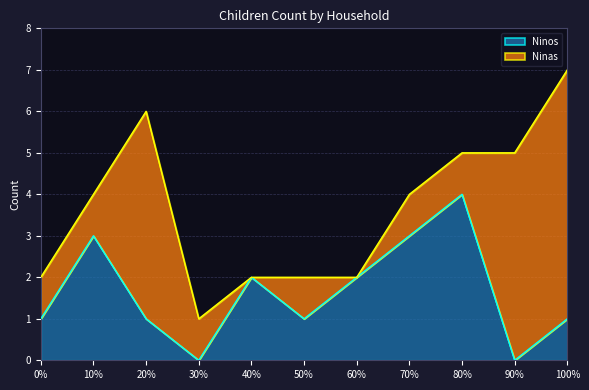

Does the chart display data point markers on the line(s)?

No